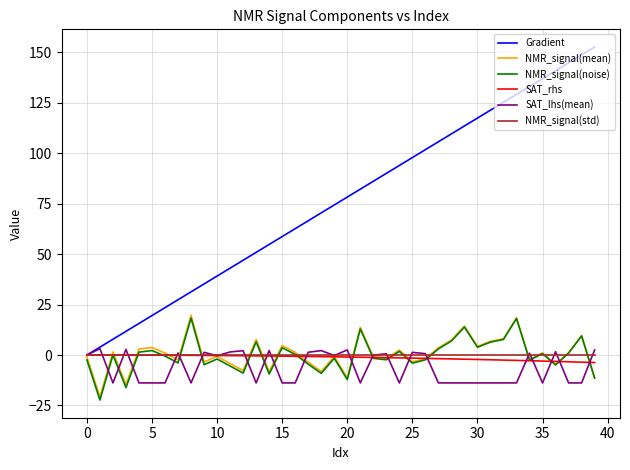

What is the maximum value for Gradient?

152.6